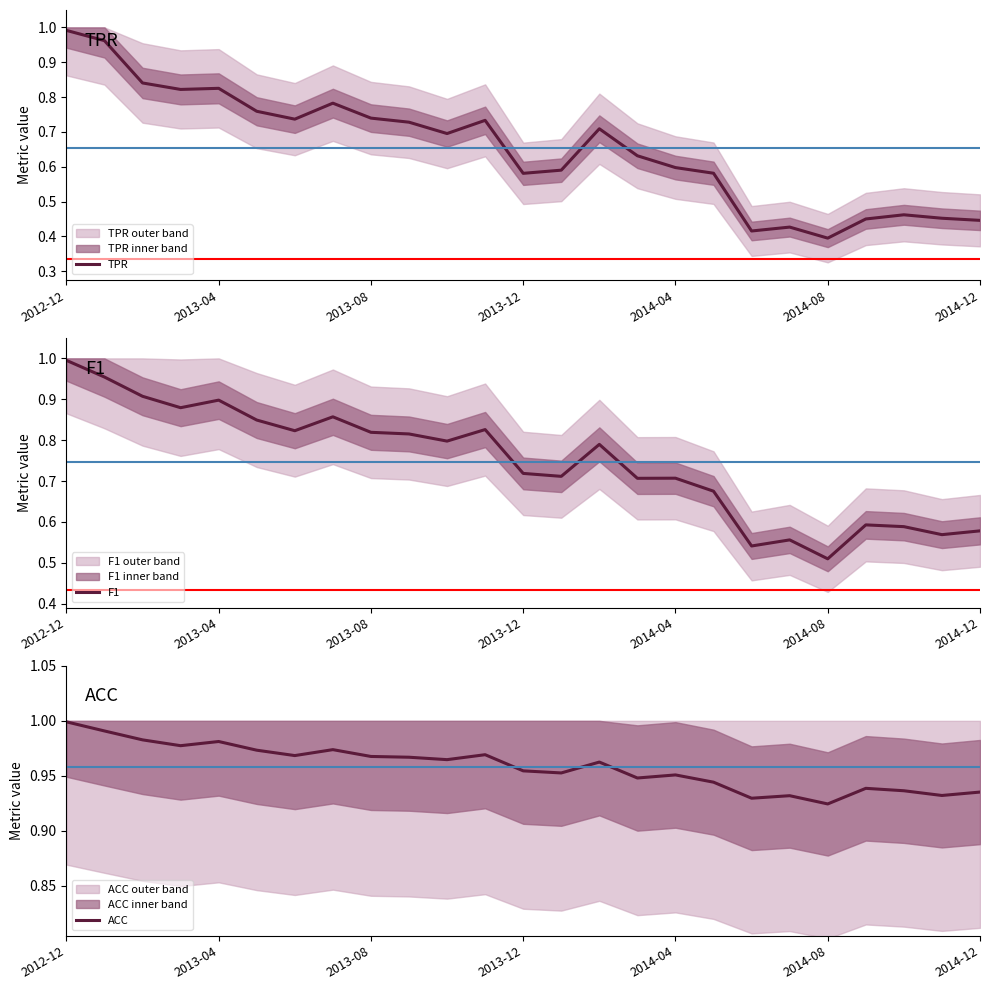

What is the value of the F1 point at the 25th from the left?

0.6